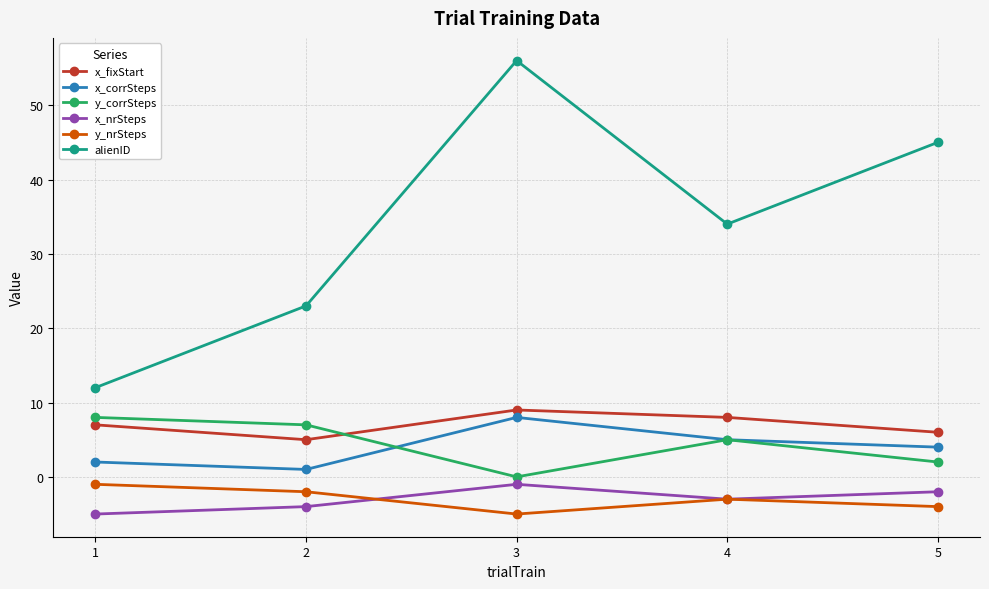

Which category has the highest value across all series?

3